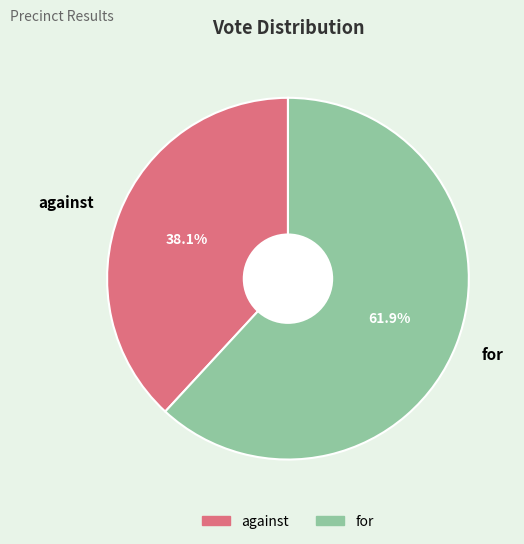

What is the ratio of the value at for to the value at against?

1.6